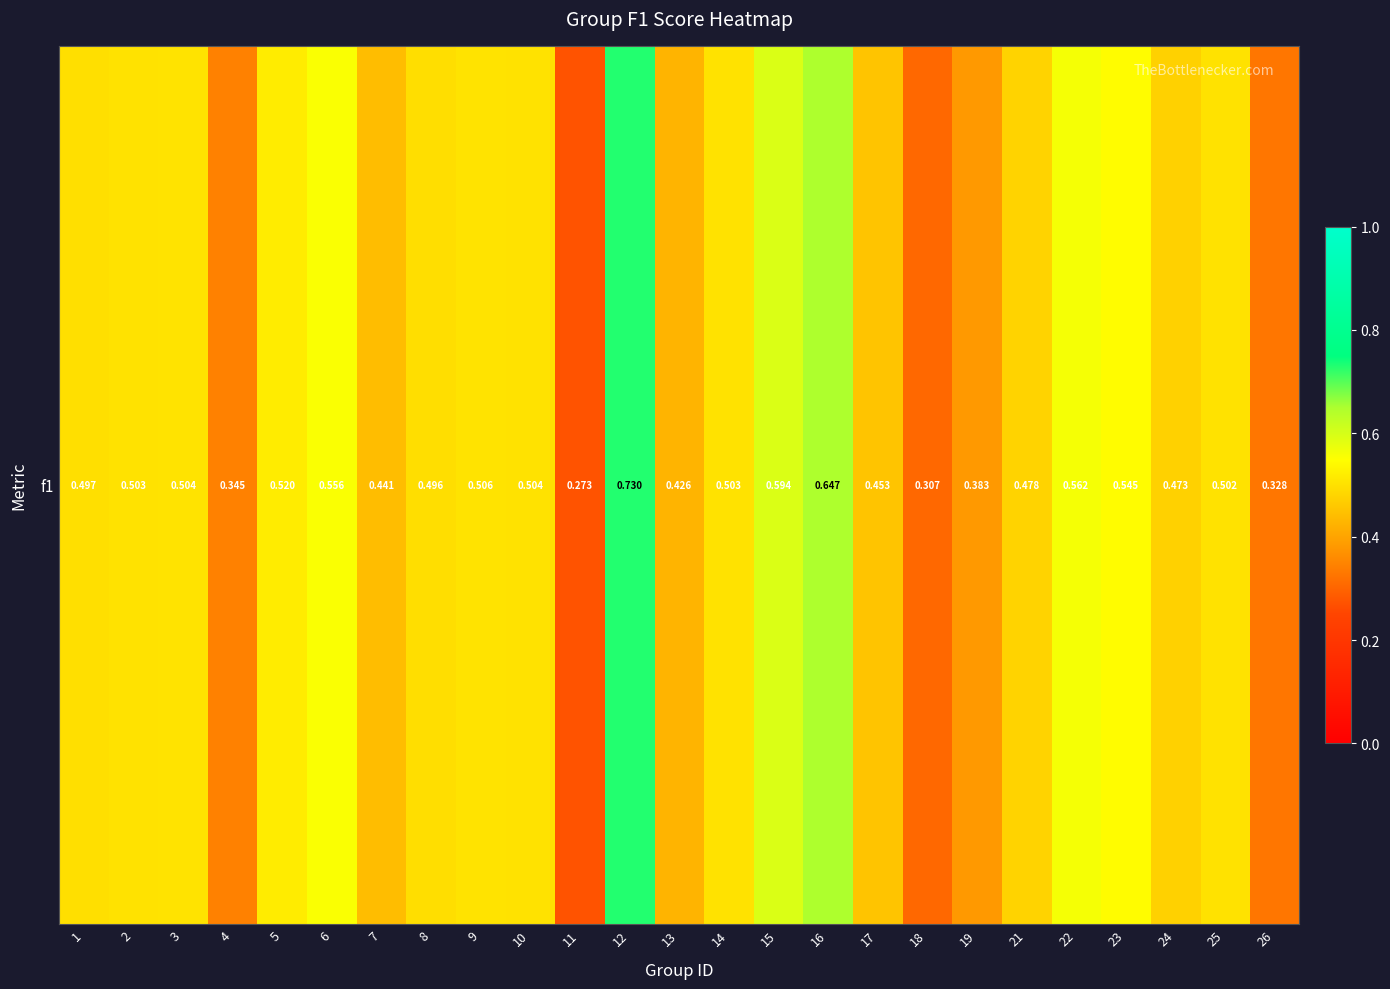

Reading right to left, transcribe all the data shown in this chart.

26=0.3	25=0.5	24=0.5	23=0.5	22=0.6	21=0.5	19=0.4	18=0.3	17=0.5	16=0.6	15=0.6	14=0.5	13=0.4	12=0.7	11=0.3	10=0.5	9=0.5	8=0.5	7=0.4	6=0.6	5=0.5	4=0.3	3=0.5	2=0.5	1=0.5